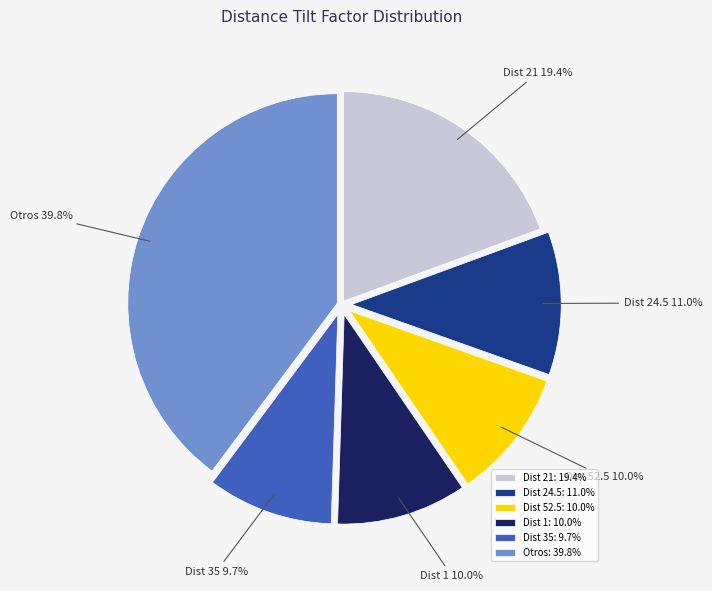

What portion of the pie excludes Dist 52.5: 10.0%?

90.0%